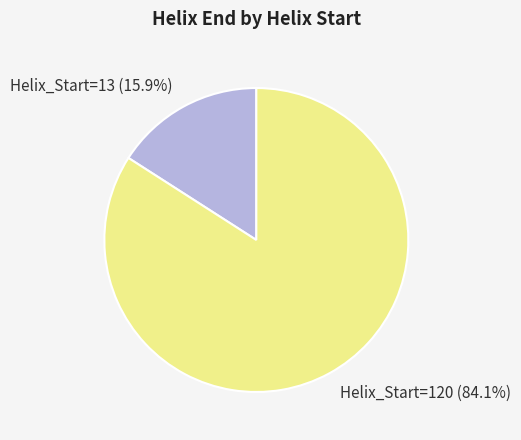

To the nearest percent, what is the average slice percentage?

50%